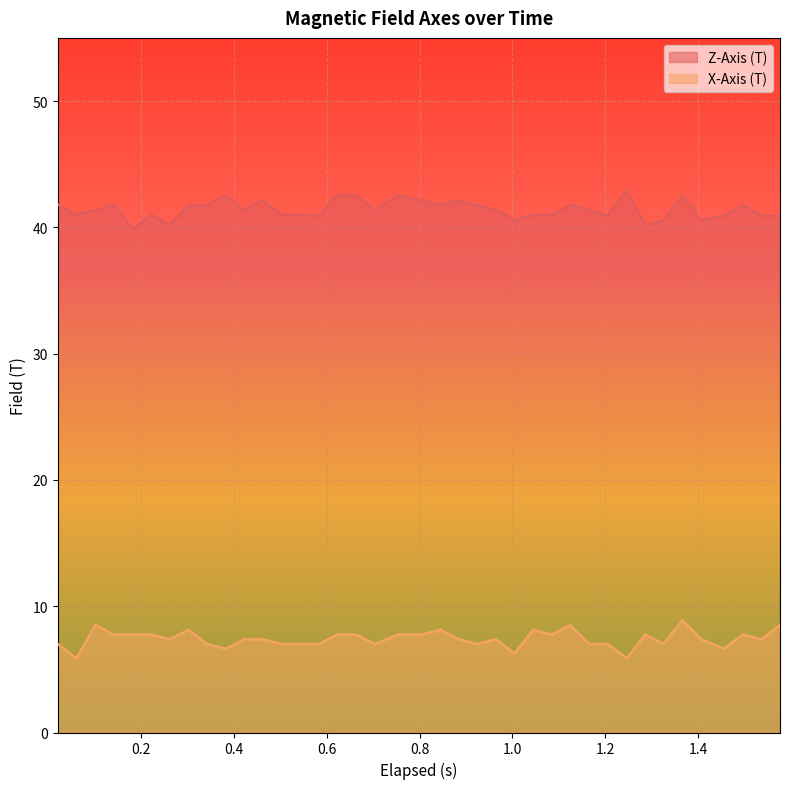

What is the minimum value for Z-Axis (T)?

39.8